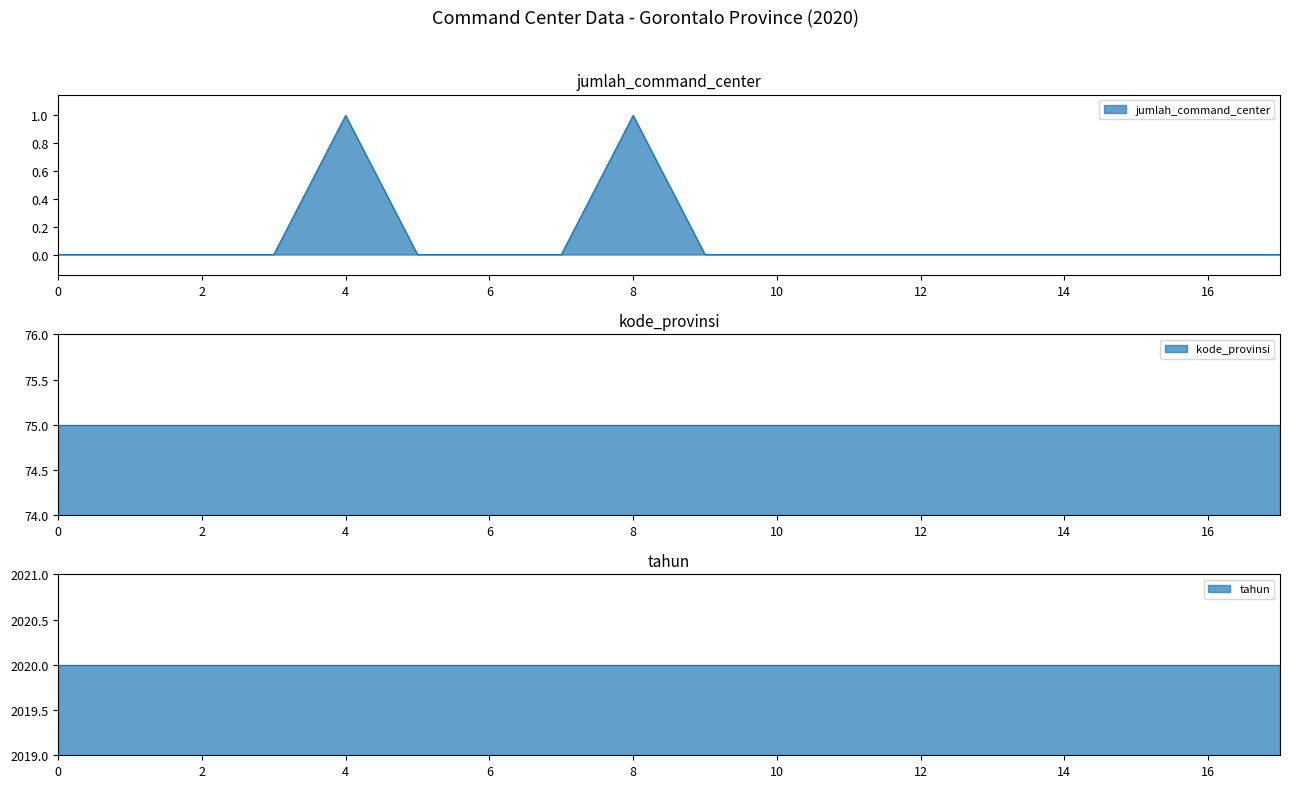

True or false: jumlah_command_center and kode_provinsi cross at least once.

False